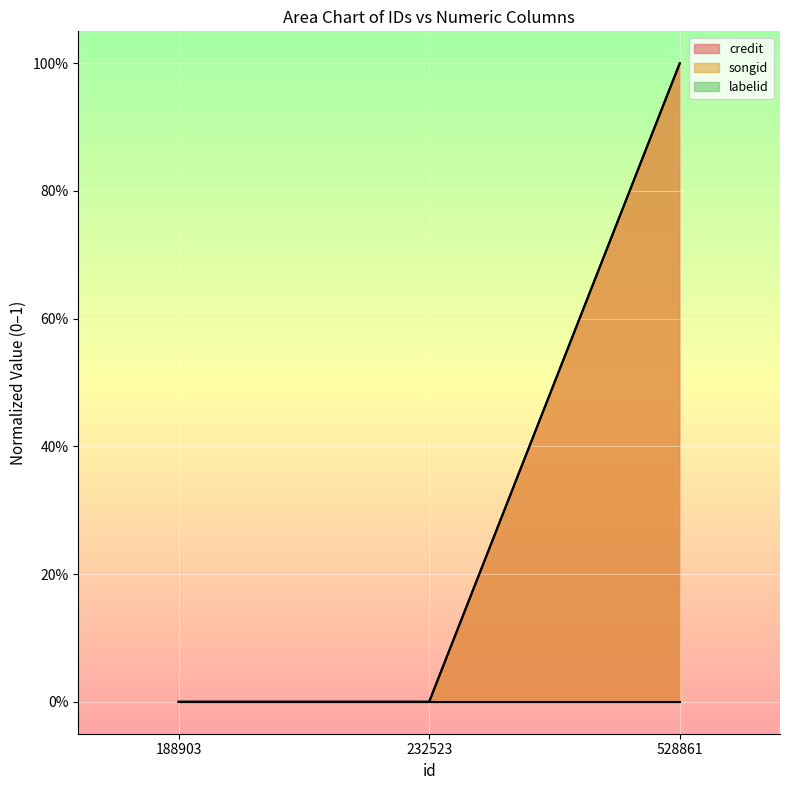

Where is songid nearest to the value 0?

188903